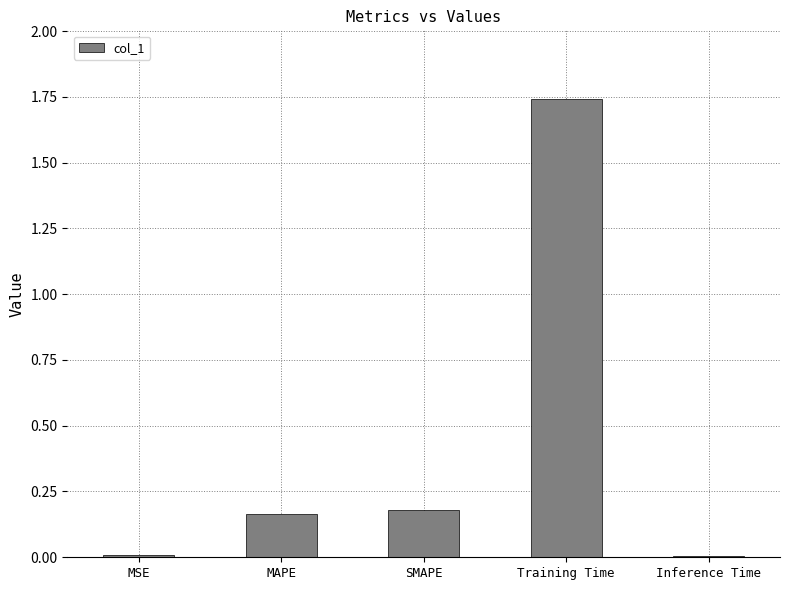

What is the sum of all values?

2.1